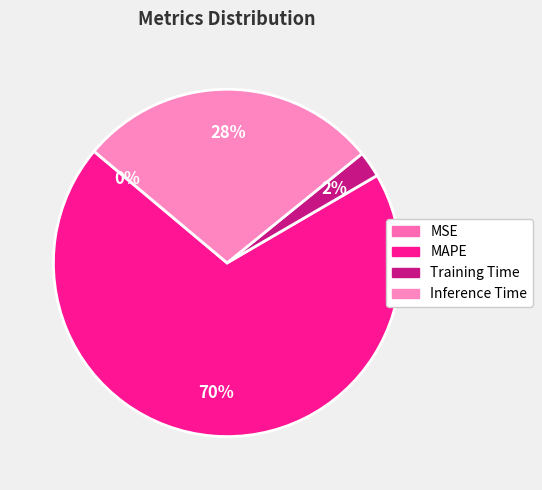

Rank the categories by value from lowest to highest.

MSE, Training Time, Inference Time, MAPE